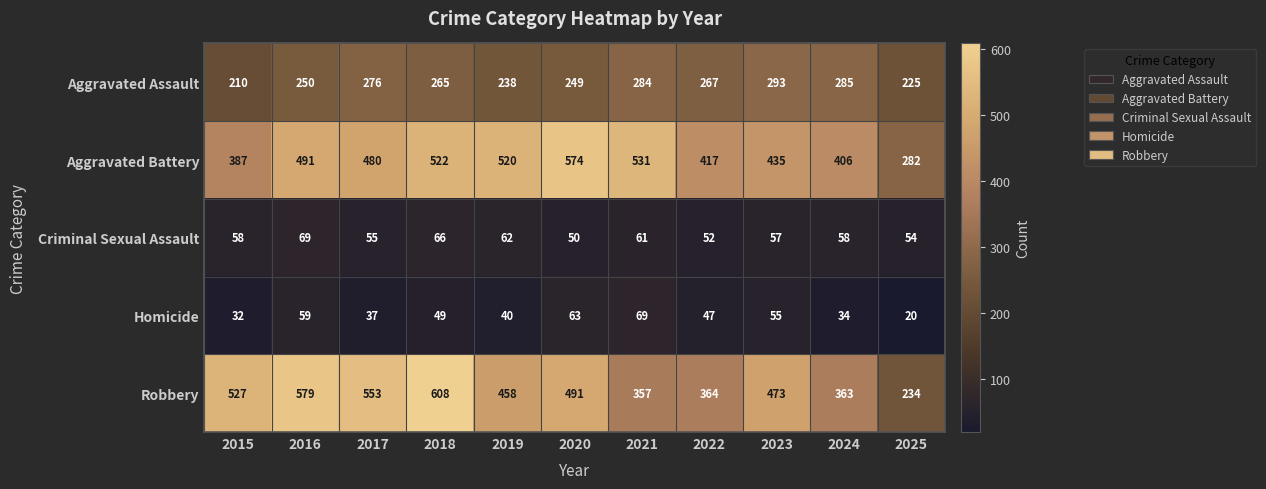

The Aggravated Battery series shows 417 at 2022. True or false?

True